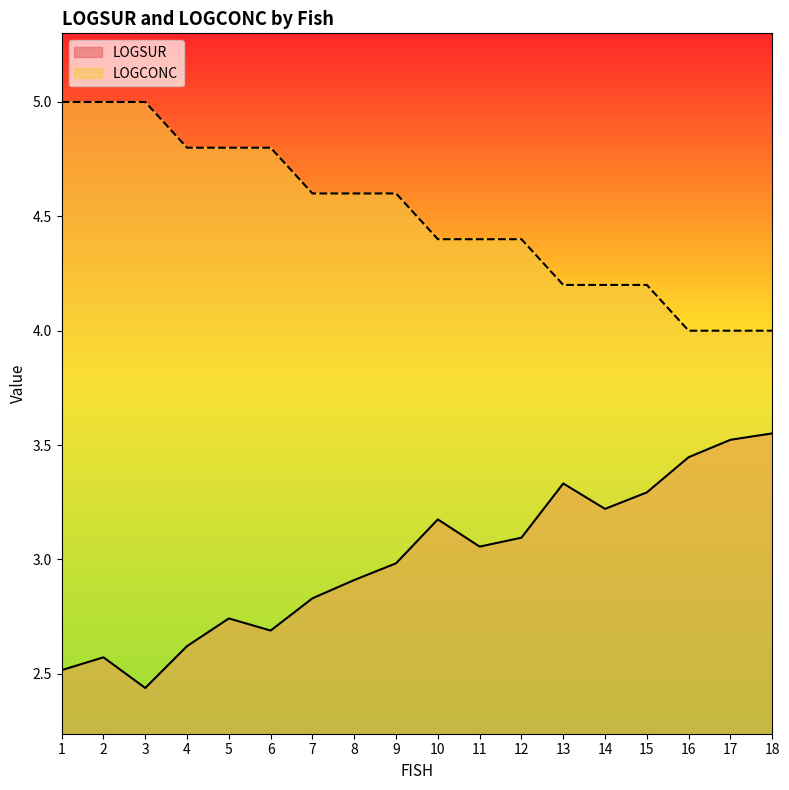

Reading right to left, extract all data points from this chart.

LOGSUR: 3.6	3.5	3.4	3.3	3.2	3.3	3.1	3.1	3.2	3.0	2.9	2.8	2.7	2.7	2.6	2.4	2.6	2.5
LOGCONC: 4.0	4.0	4.0	4.2	4.2	4.2	4.4	4.4	4.4	4.6	4.6	4.6	4.8	4.8	4.8	5.0	5.0	5.0